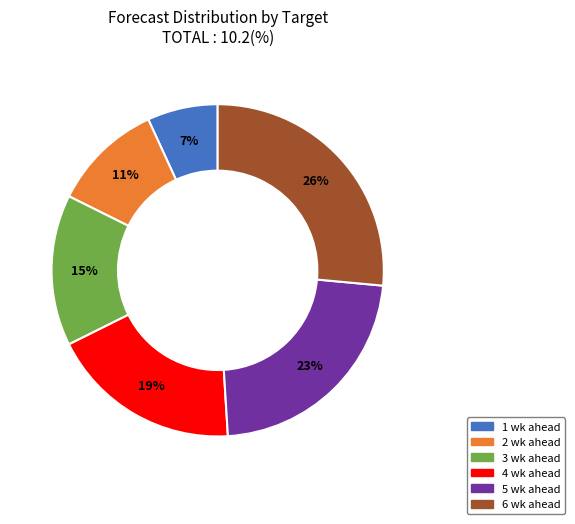

Do 3 wk ahead and 1 wk ahead together represent more than half of the pie?

No